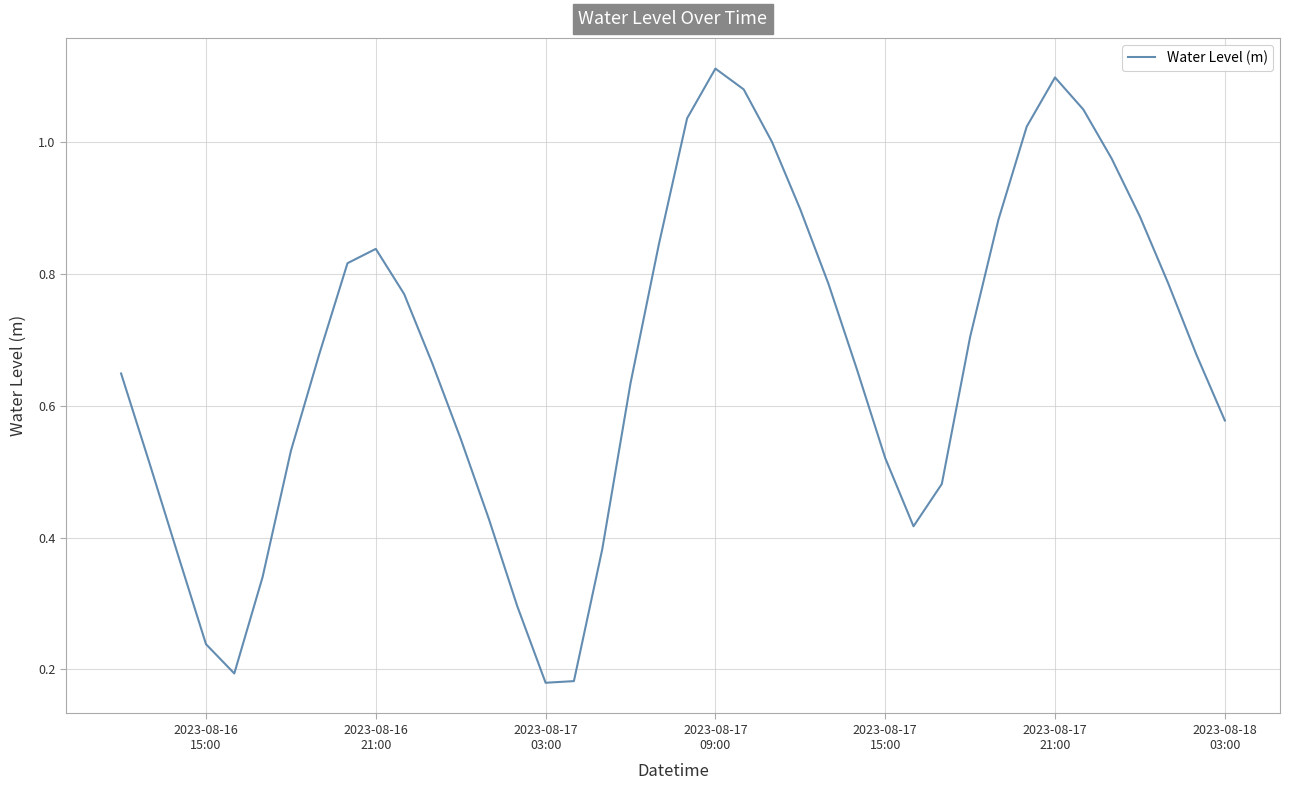

Reading left to right, list all the values displayed in this chart.

0.6	0.5	0.4	0.2	0.2	0.3	0.5	0.7	0.8	0.8	0.8	0.7	0.5	0.4	0.3	0.2	0.2	0.4	0.6	0.8	1.0	1.1	1.1	1.0	0.9	0.8	0.7	0.5	0.4	0.5	0.7	0.9	1.0	1.1	1.0	1.0	0.9	0.8	0.7	0.6